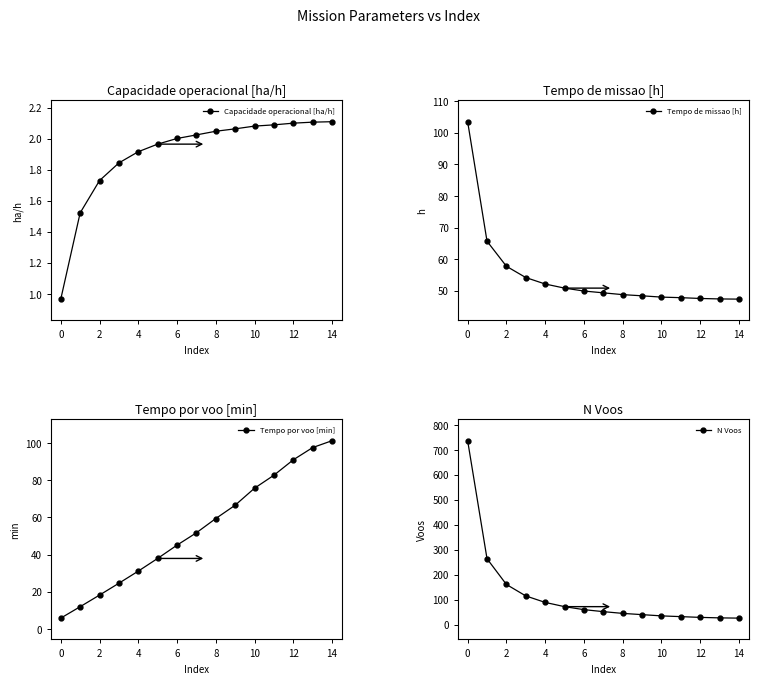

True or false: Tempo de missao [h] and Capacidade operacional [ha/h] cross at least once.

False